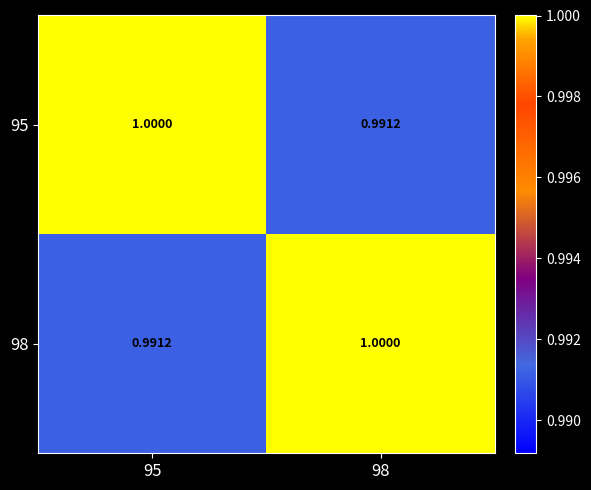

Is the value of 95 at 98 greater than the value of 98 at 98?

No